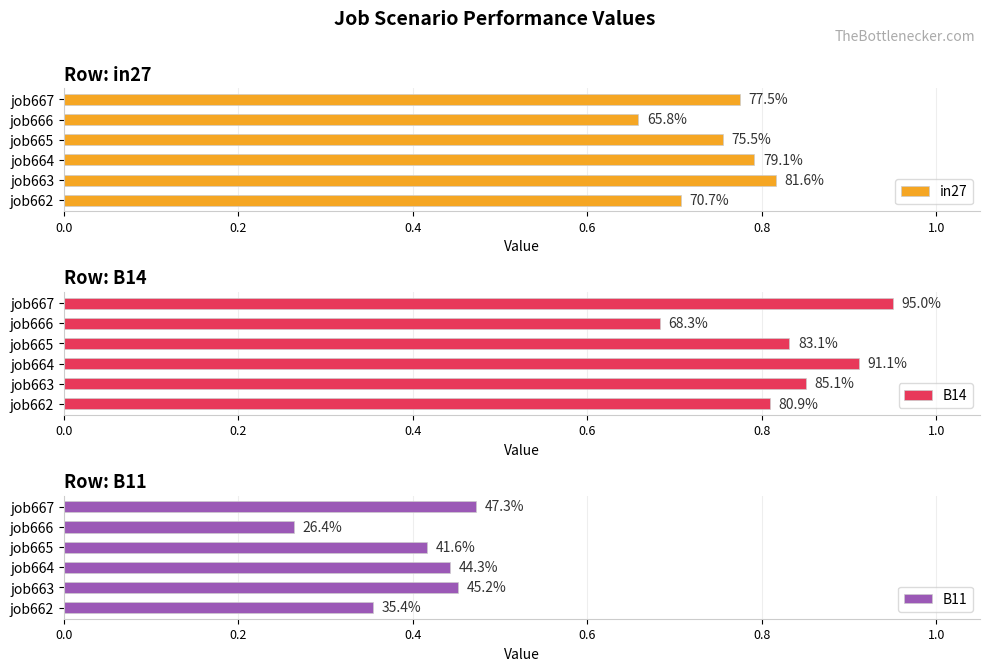

Is it true that B11 equals 0.8 at job663?

False